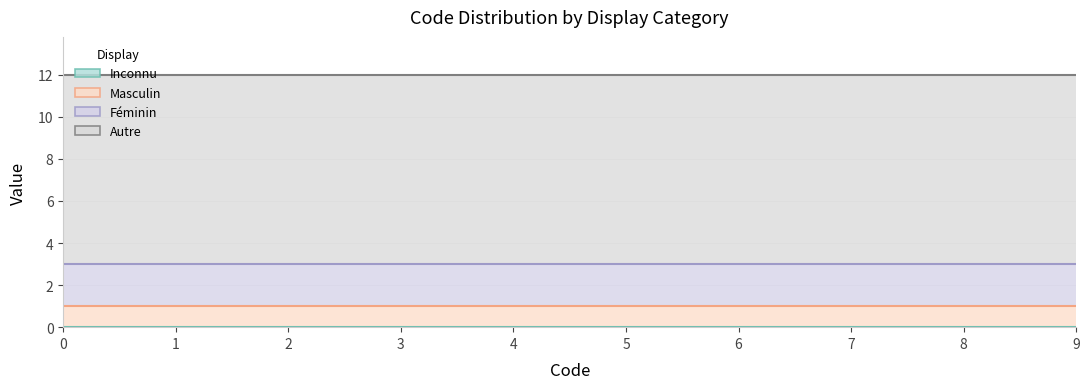

Reading left to right, list all the values displayed in this chart.

Inconnu: Inconnu=0	Masculin=0	Féminin=0	Autre=0
Masculin: Inconnu=1	Masculin=1	Féminin=1	Autre=1
Féminin: Inconnu=2	Masculin=2	Féminin=2	Autre=2
Autre: Inconnu=9	Masculin=9	Féminin=9	Autre=9